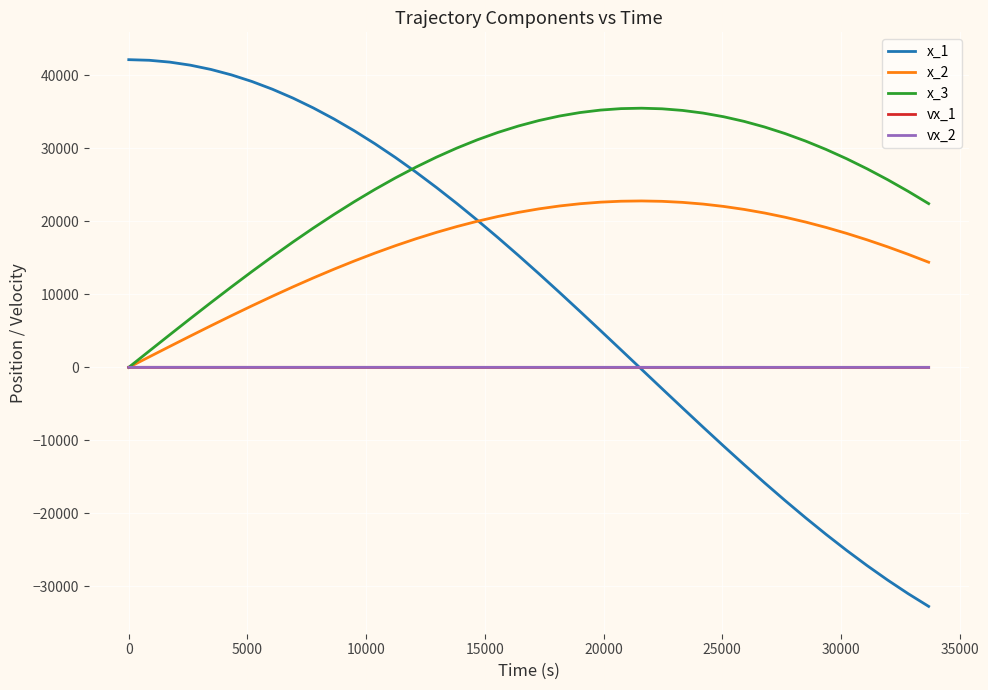

How many intersections are there between x_1 and x_2?

1